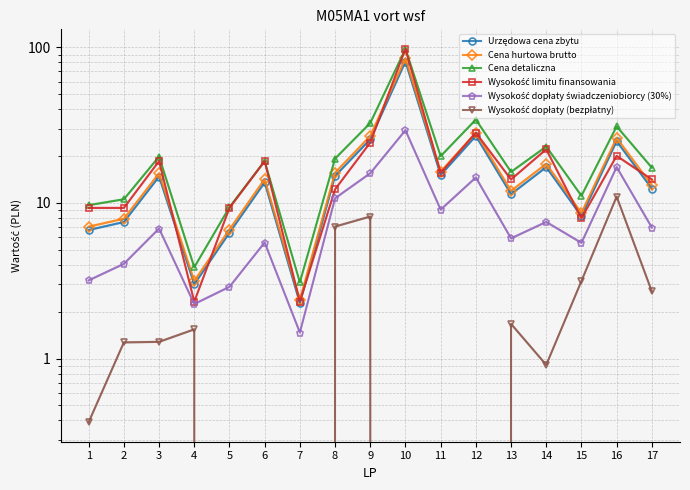

How many categories are shown in the chart?

17